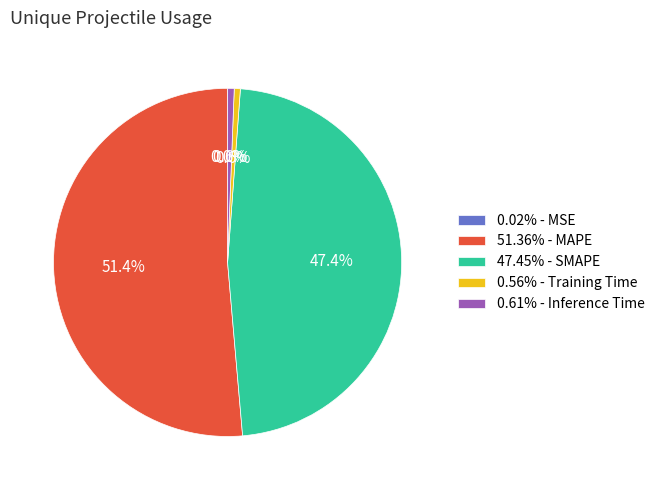

Is there a majority slice in this chart?

Yes